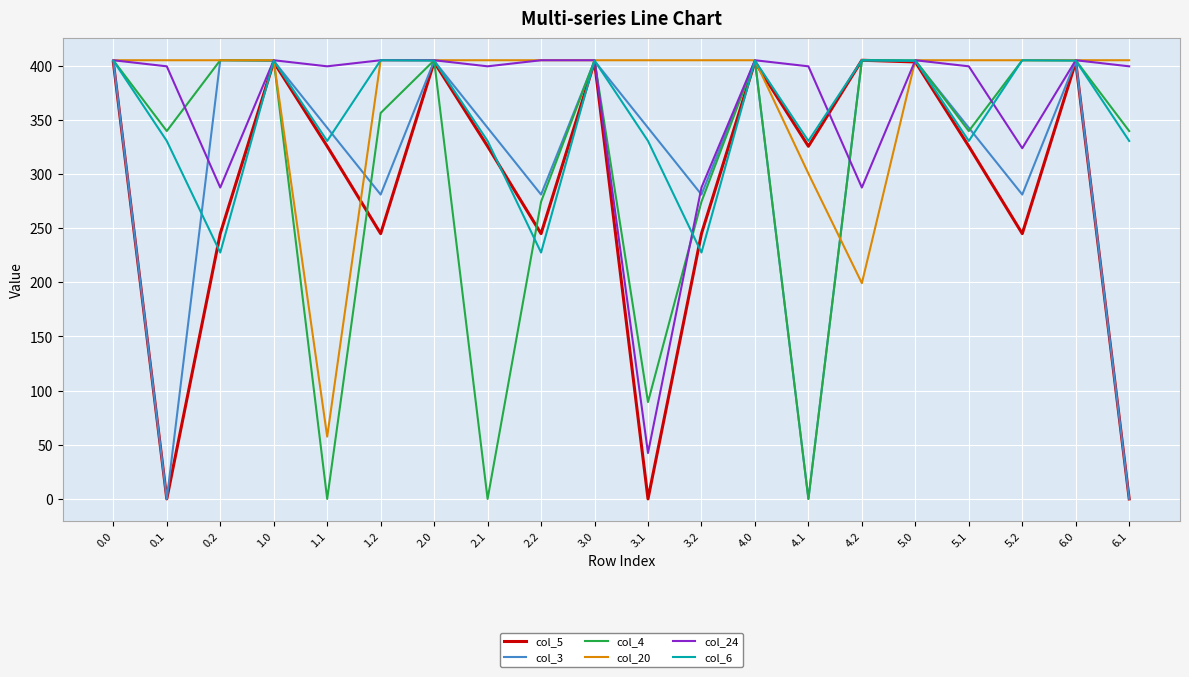

What is the highest value of the col_24 series?

405.0